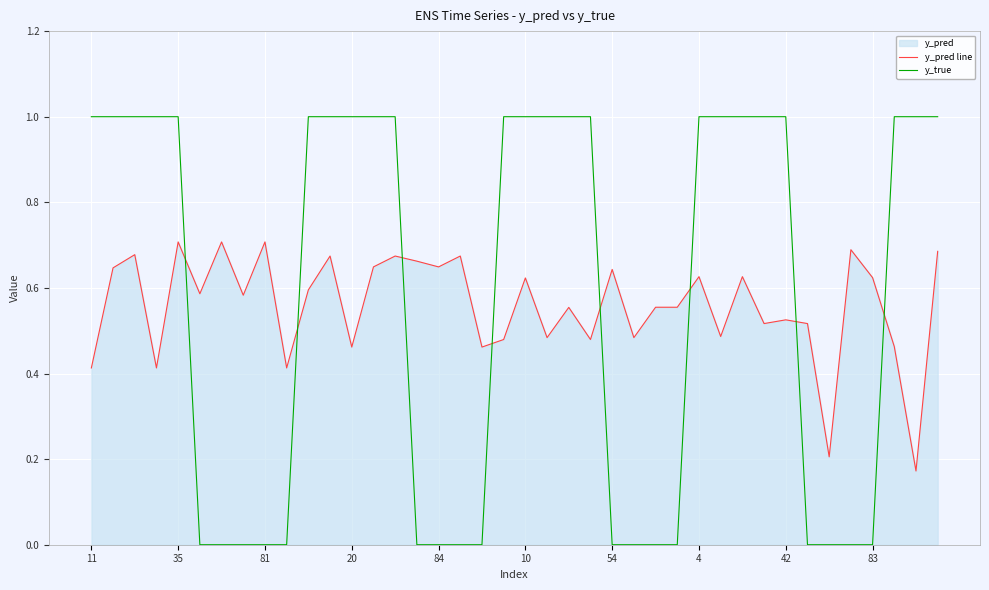

What is the difference between the maximum and minimum values in the y_true series?

1.0